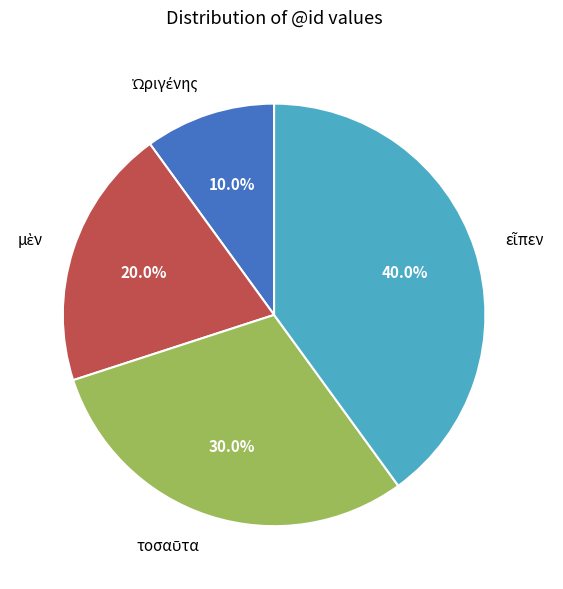

Combined, what portion of the pie is εἶπεν and Ὠριγένης?

50.0%